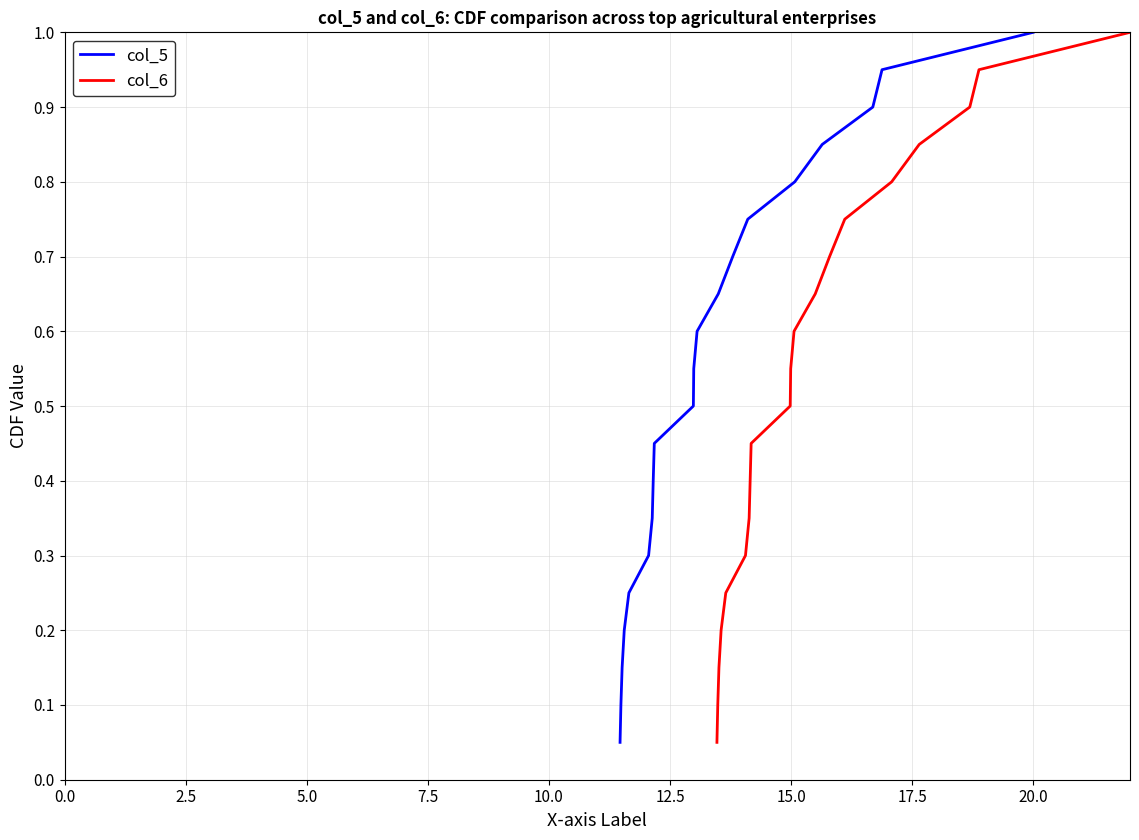

Reading left to right, extract all data points from this chart.

col_5: 0.1	0.1	0.1	0.2	0.2	0.3	0.3	0.4	0.5	0.5	0.6	0.6	0.7	0.7	0.8	0.8	0.8	0.9	0.9	1.0
col_6: 0.1	0.1	0.1	0.2	0.2	0.3	0.3	0.4	0.5	0.5	0.6	0.6	0.7	0.7	0.8	0.8	0.8	0.9	0.9	1.0